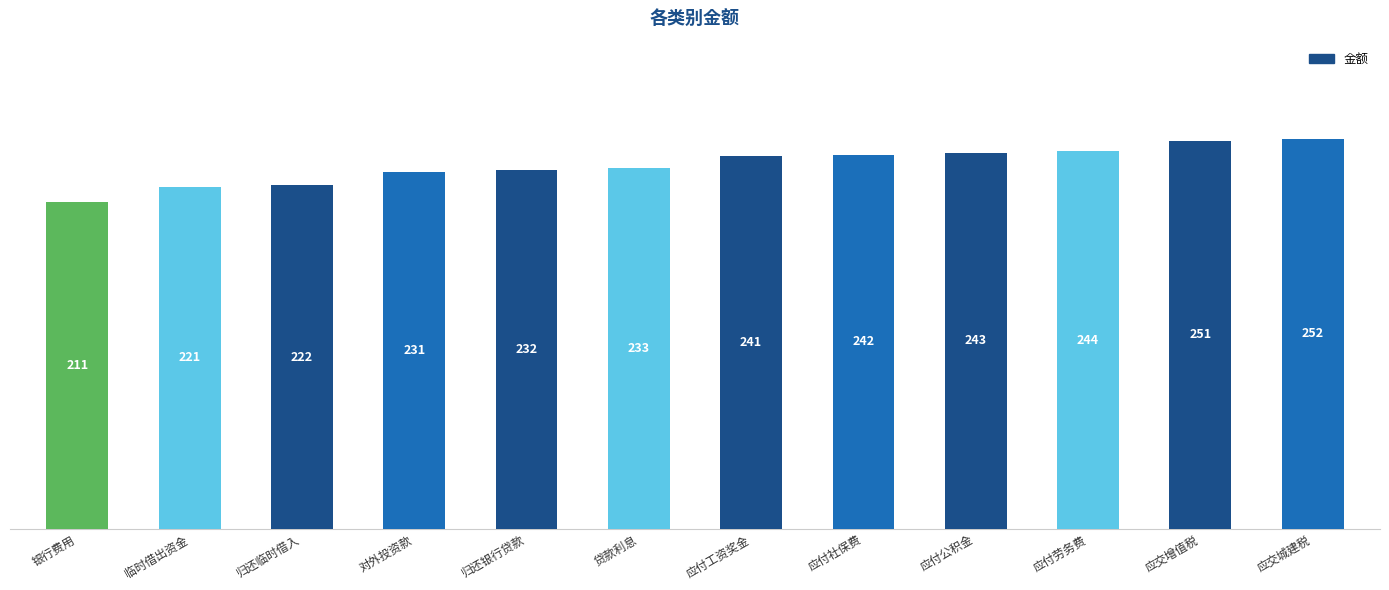

What is the approximate value at 应付社保费, to the nearest 5?

240